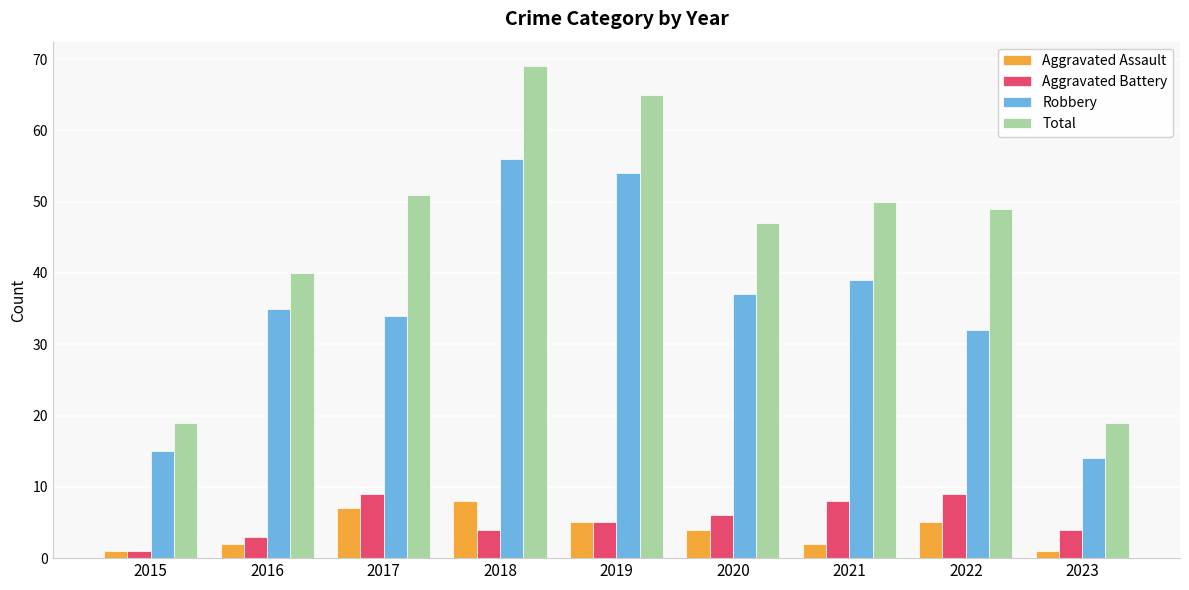

What is the lowest value of the Robbery series?

14